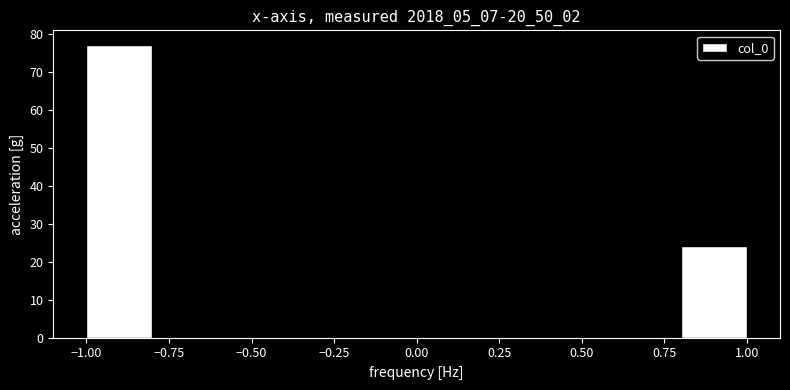

Reading left to right, transcribe this chart: for each bar, give the range it covers on the x-axis and its height. The values are not printed on the chart, so give them approximately, as read against the axis.

-1.0 to -0.8: 77
-0.8 to -0.6: 0
-0.6 to -0.4: 0
-0.4 to -0.2: 0
-0.2 to 0.0: 0
0.0 to 0.2: 0
0.2 to 0.4: 0
0.4 to 0.6: 0
0.6 to 0.8: 0
0.8 to 1.0: 24